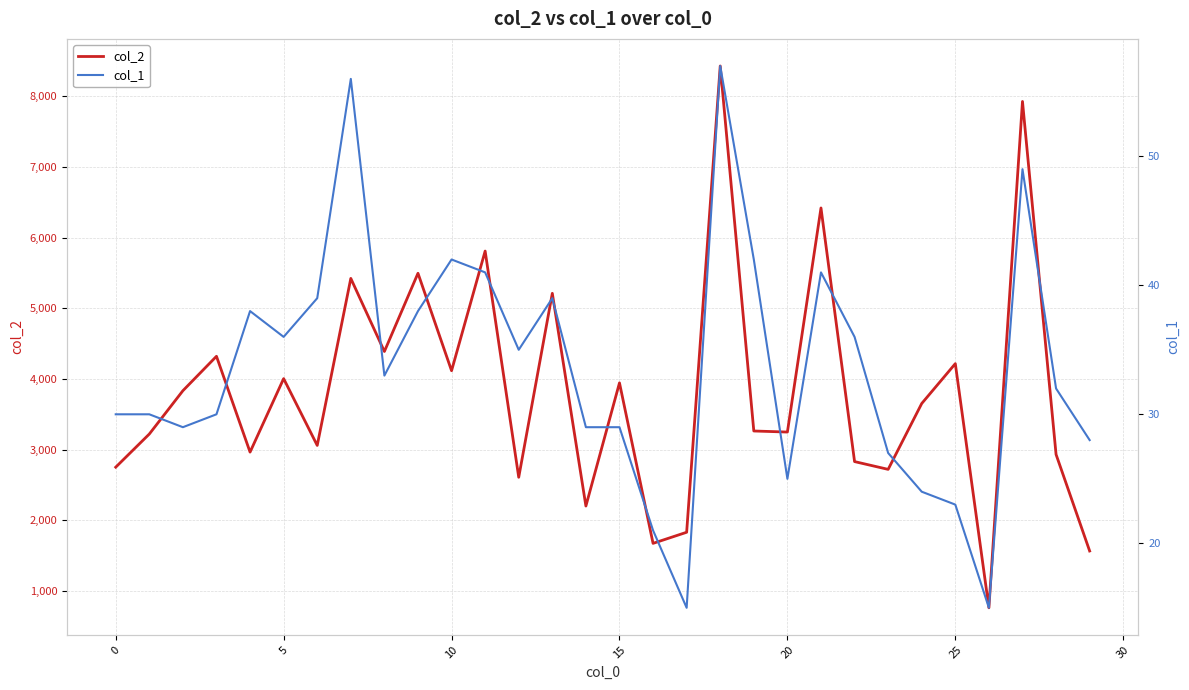

What is the difference between the second highest and minimum values in the col_1 series?

41